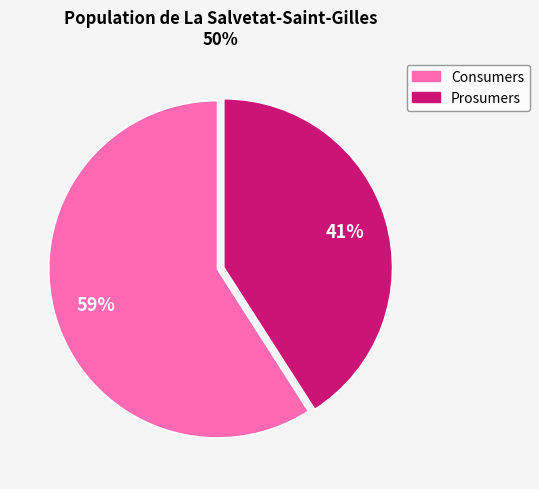

How many segments does this pie chart have?

2